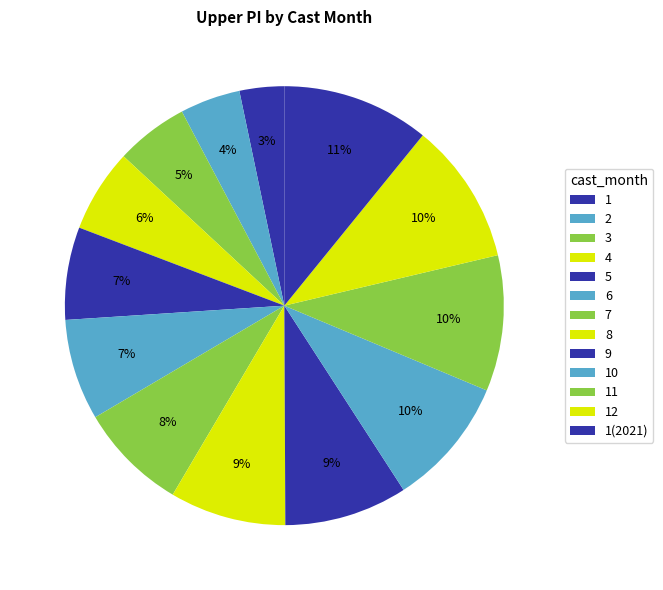

True or false: 8 accounts for 9% of the total.

True